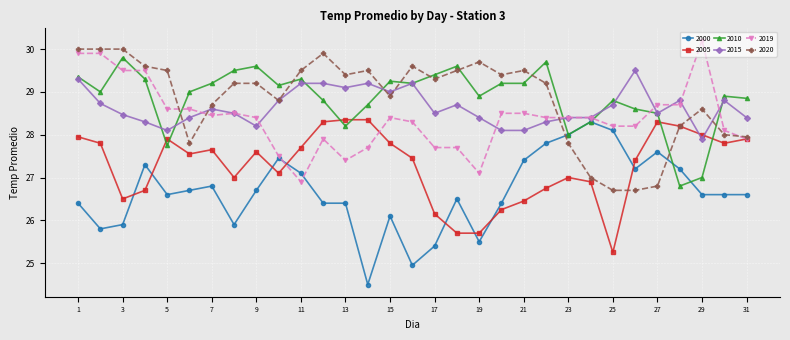

True or false: 2000 and 2020 intersect in this chart.

True